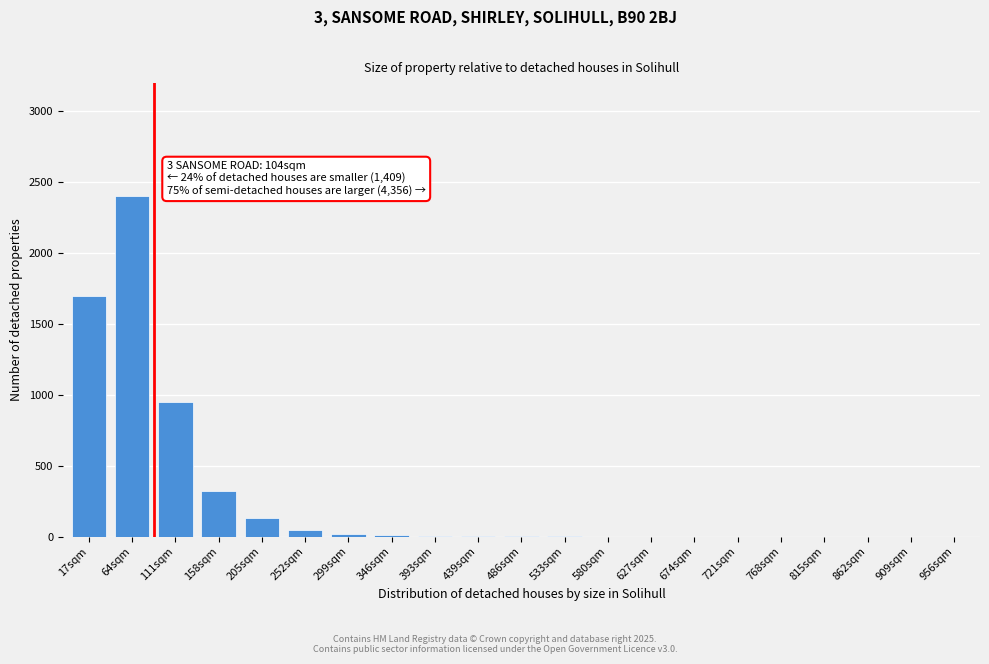

Where is the data nearest to the value 1200?

111sqm